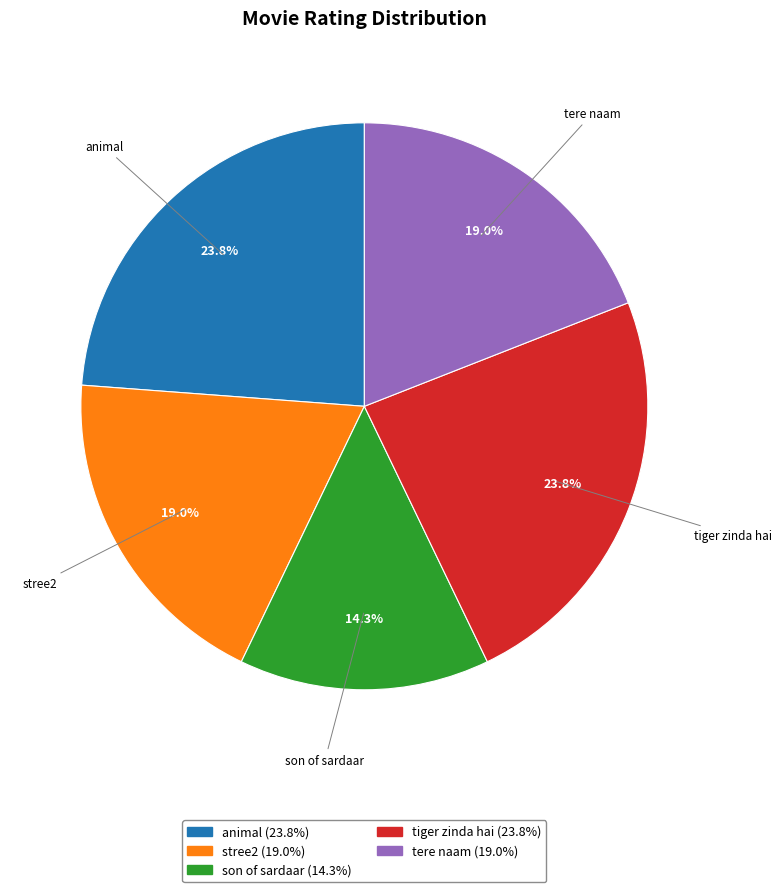

How many segments does this pie chart have?

5